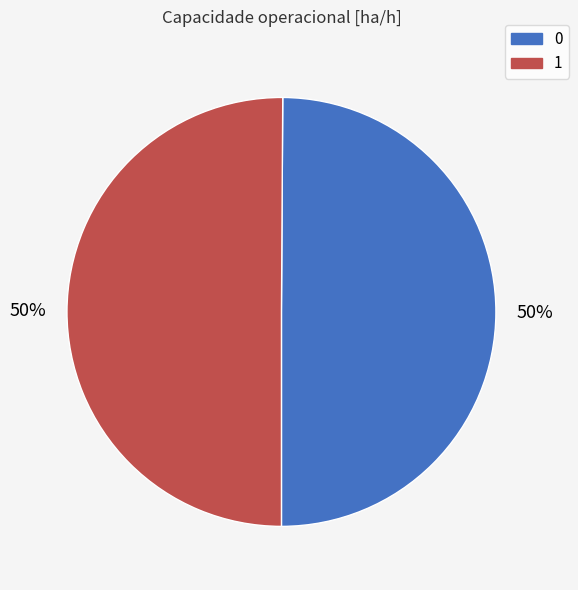

Combined, do 1 and 0 account for over 50%?

Yes